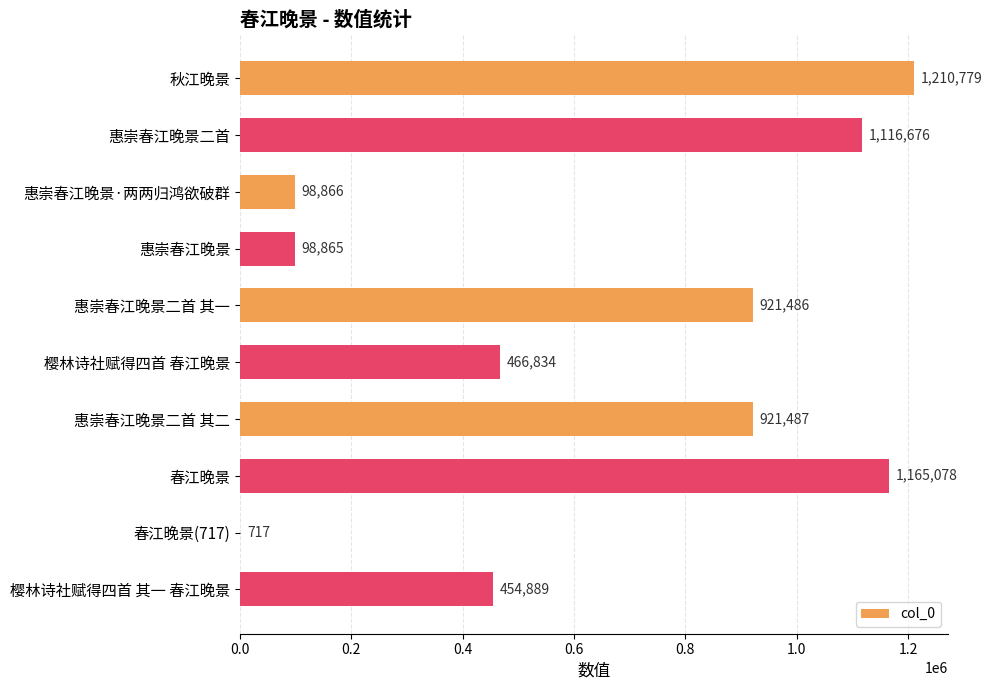

Approximately how many times larger is the value at 惠崇春江晚景二首 其一 compared to 惠崇春江晚景·两两归鸿欲破群?

9.3